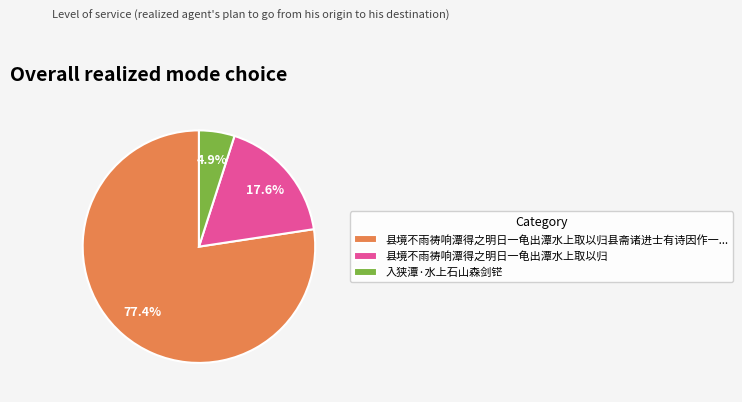

Do 县境不雨祷响潭得之明日一龟出潭水上取以归 and 入狭潭·水上石山森剑铓 together represent more than half of the pie?

No